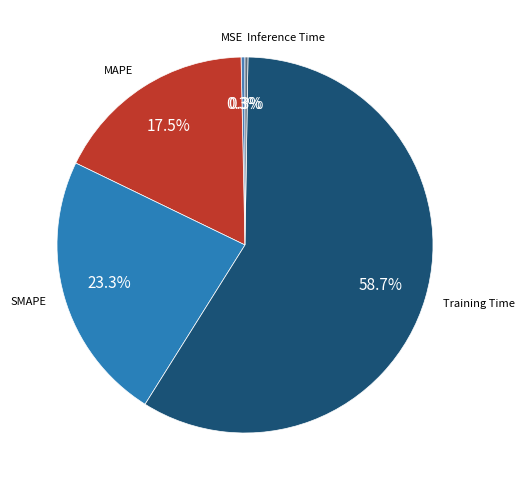

Between MSE and MAPE, which is larger?

MAPE